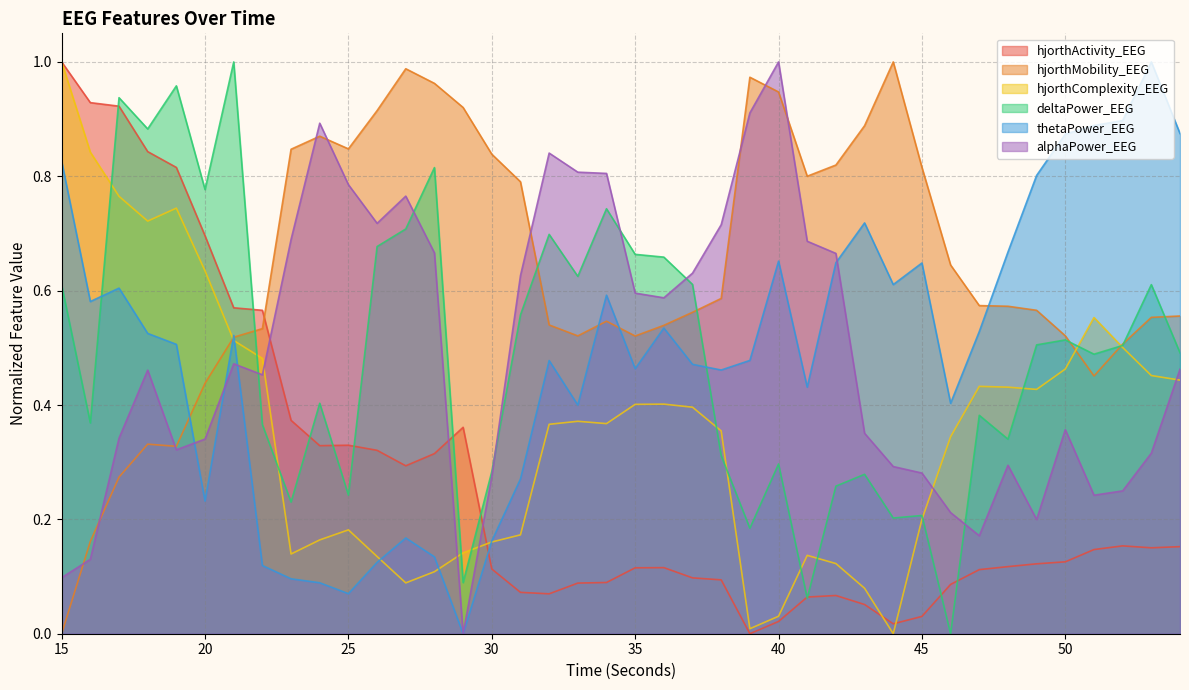

Between which two adjacent categories do hjorthActivity_EEG and deltaPower_EEG first intersect?

16 and 17